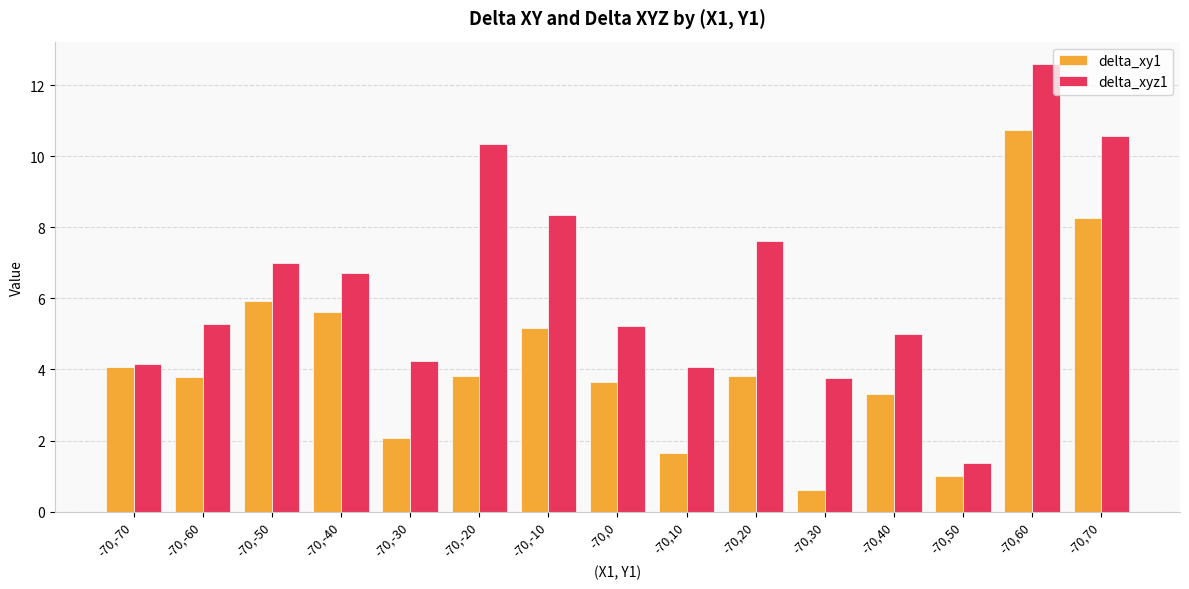

Is it true that delta_xyz1 equals 4.2 at -70,-70?

True